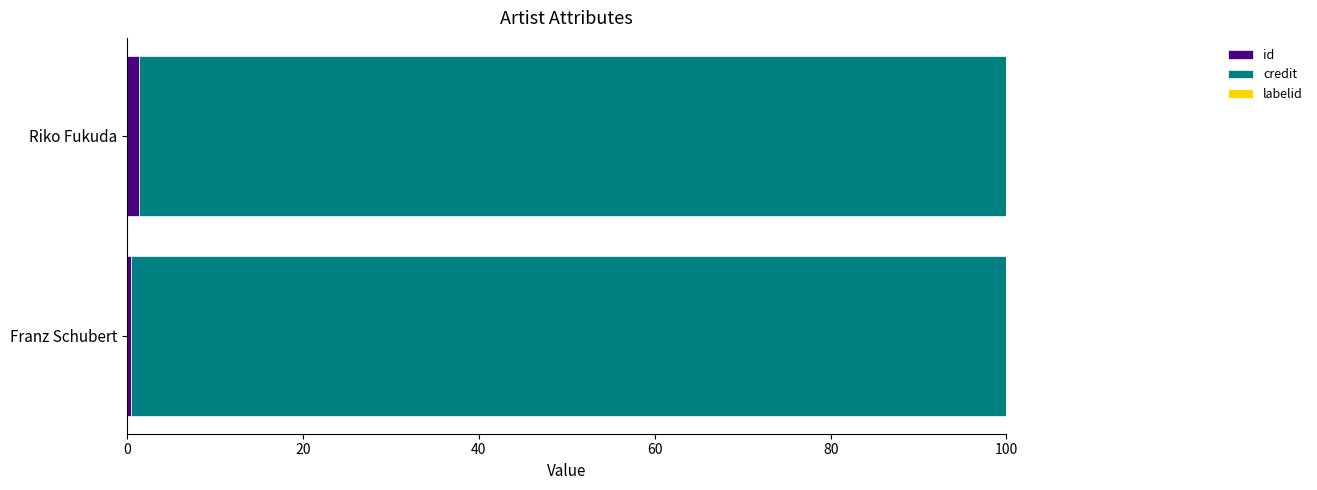

What is the sum of all id values?

1.8